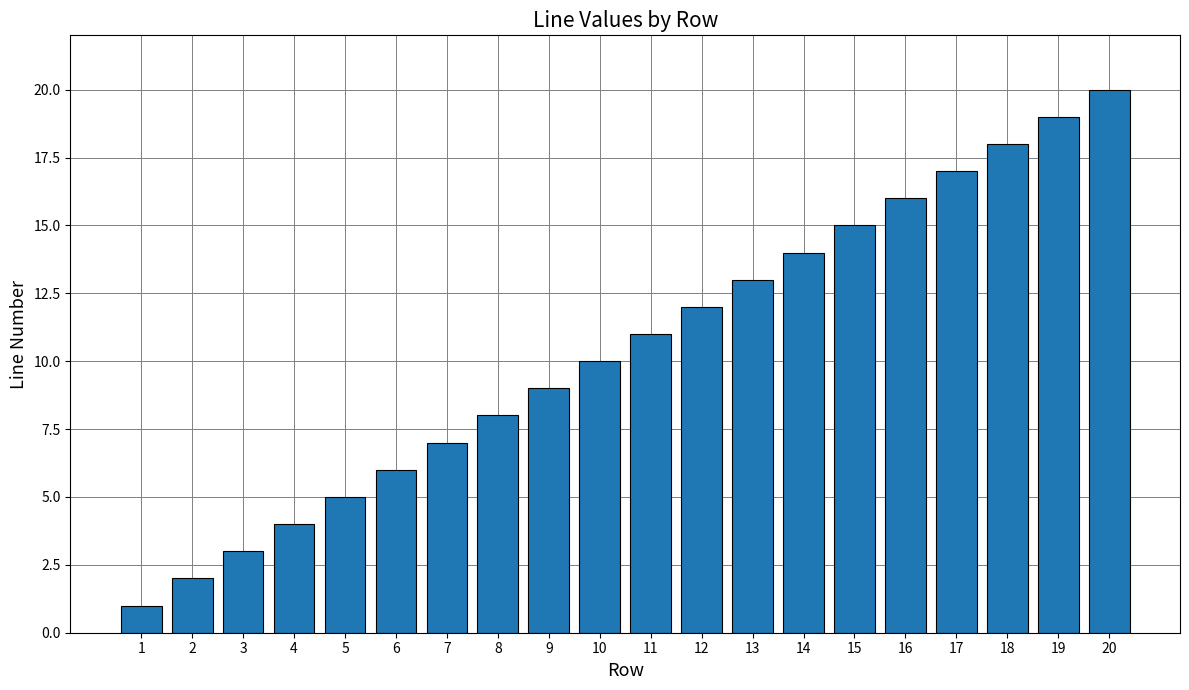

Reading left to right, transcribe all the data shown in this chart.

1=1	2=2	3=3	4=4	5=5	6=6	7=7	8=8	9=9	10=10	11=11	12=12	13=13	14=14	15=15	16=16	17=17	18=18	19=19	20=20